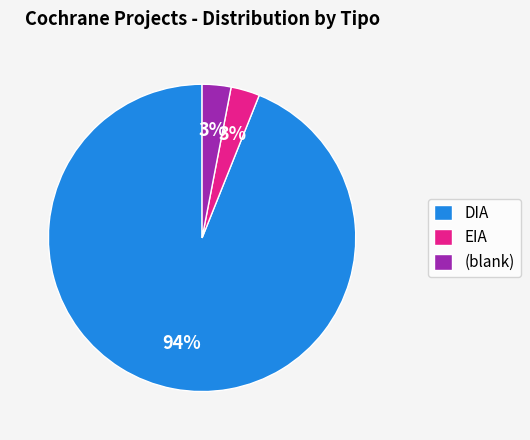

Is the sum of EIA and DIA greater than half?

Yes